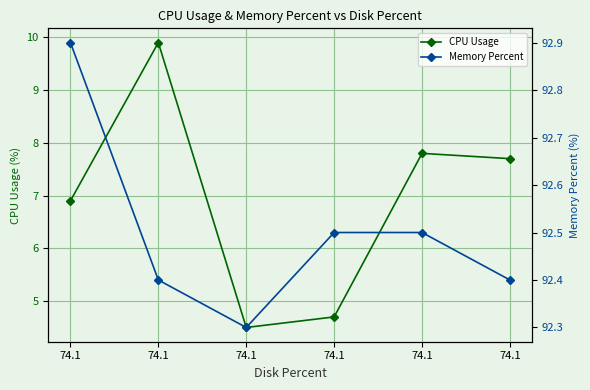

Reading left to right, what are all the values shown in this chart?

CPU Usage: 6.9	9.9	4.5	4.7	7.8	7.7
Memory Percent: 92.9	92.4	92.3	92.5	92.5	92.4